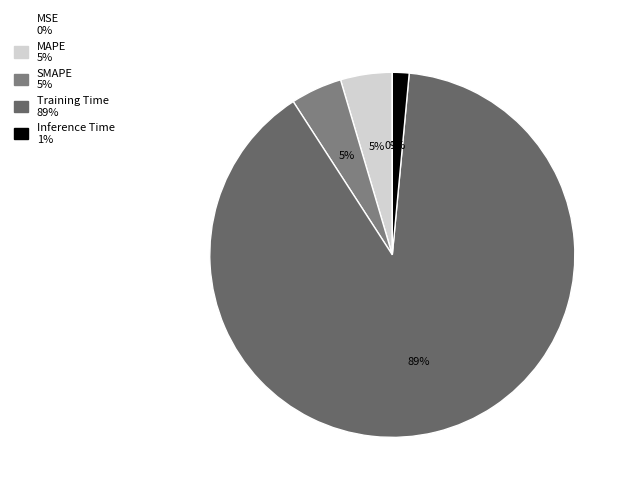

What is the majority slice?

Training Time